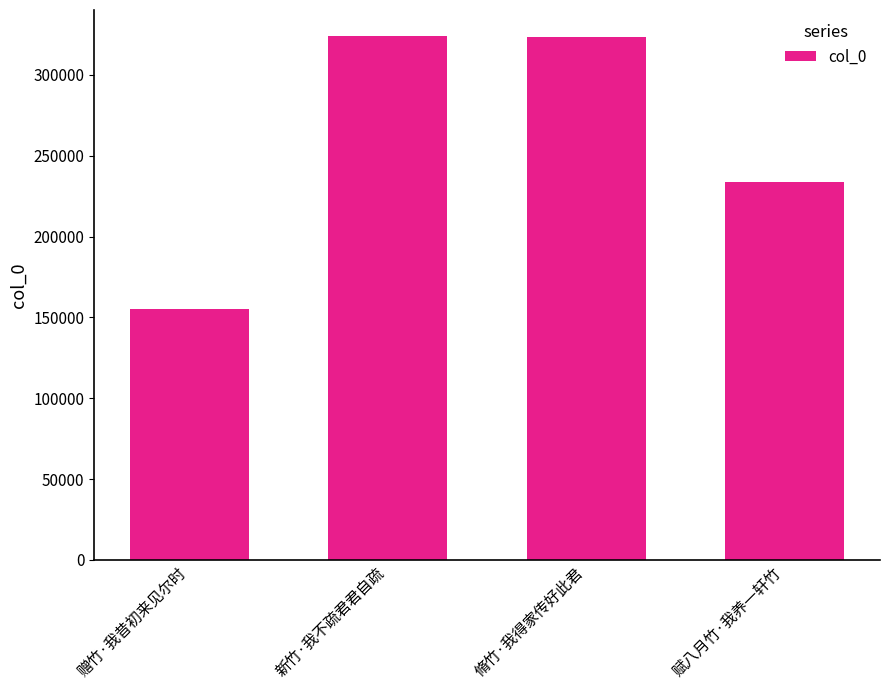

Is it true that the value at 赋八月竹·我养一轩竹 is 384109?

False